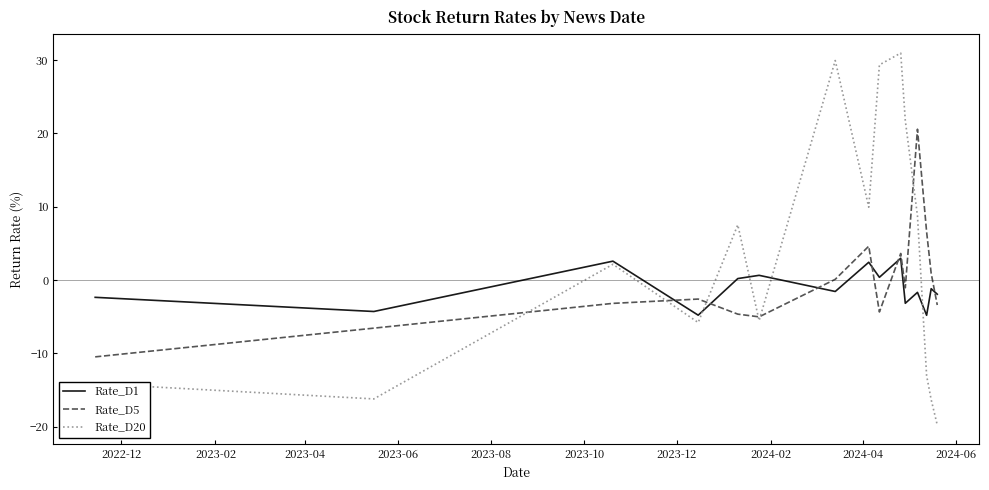

Which series has the largest range (max minus min)?

Rate_D20